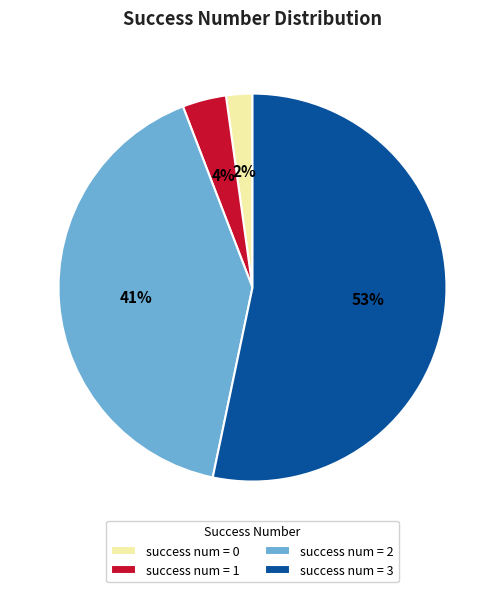

Does success num = 2 account for over 50% of the chart?

No